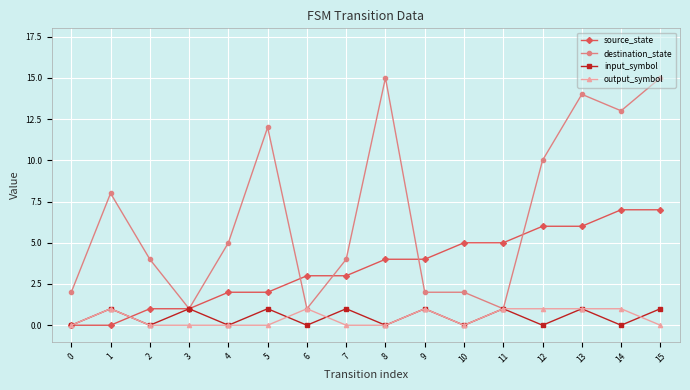

What are all the series names shown in the legend?

source_state, destination_state, input_symbol, output_symbol